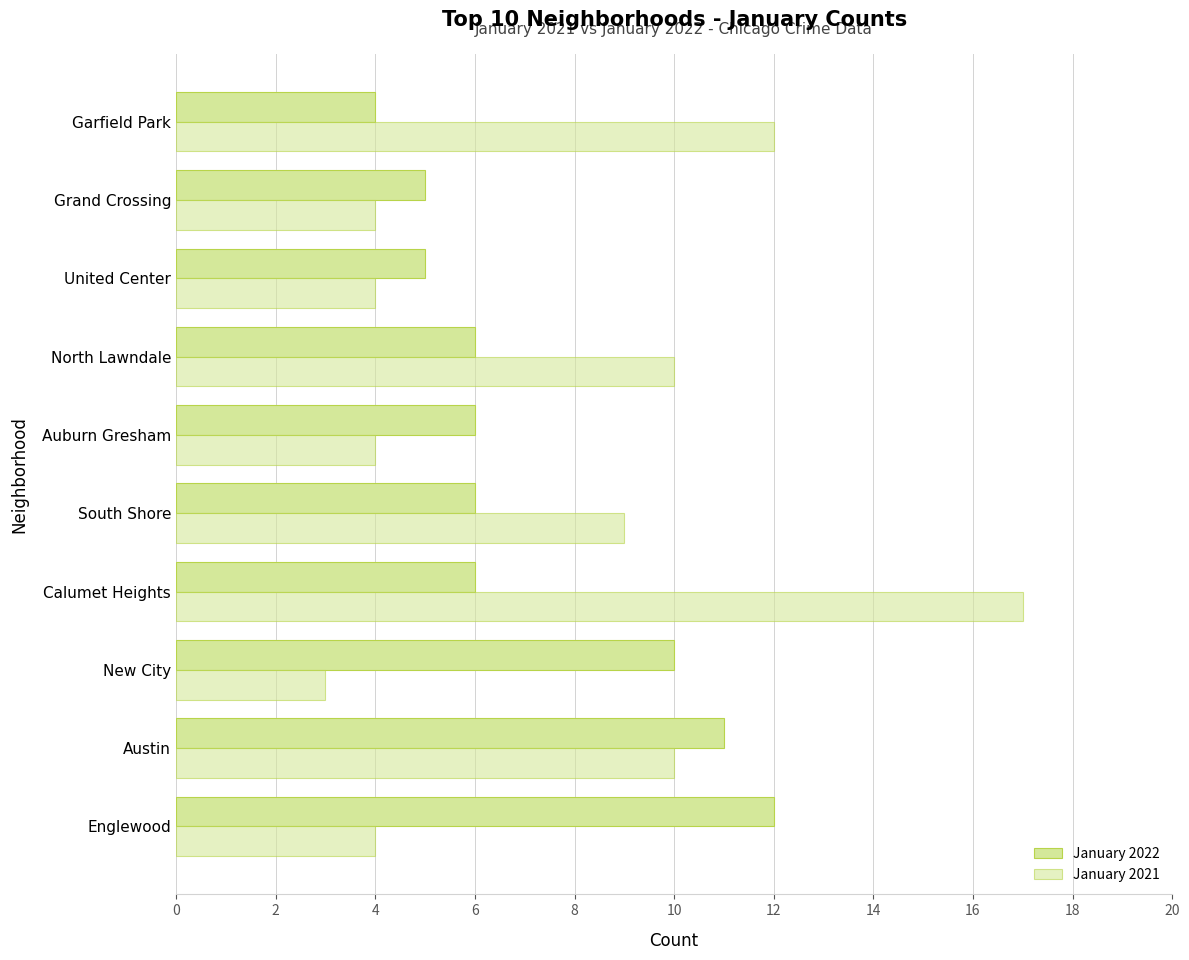

Count the number of categories in the chart.

10